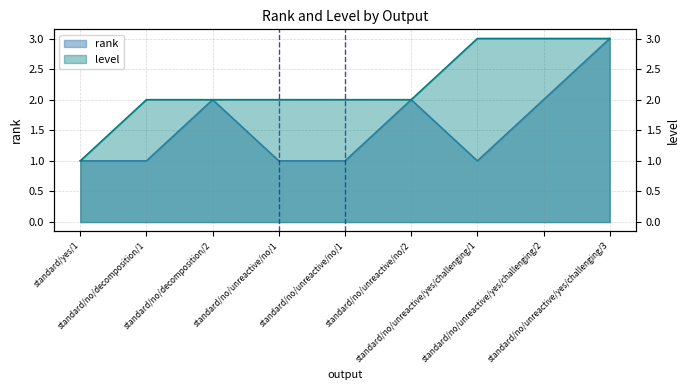

Between standard/no/unreactive/yes/challenging/1 and standard/no/unreactive/yes/challenging/3, which series saw the biggest shift?

rank